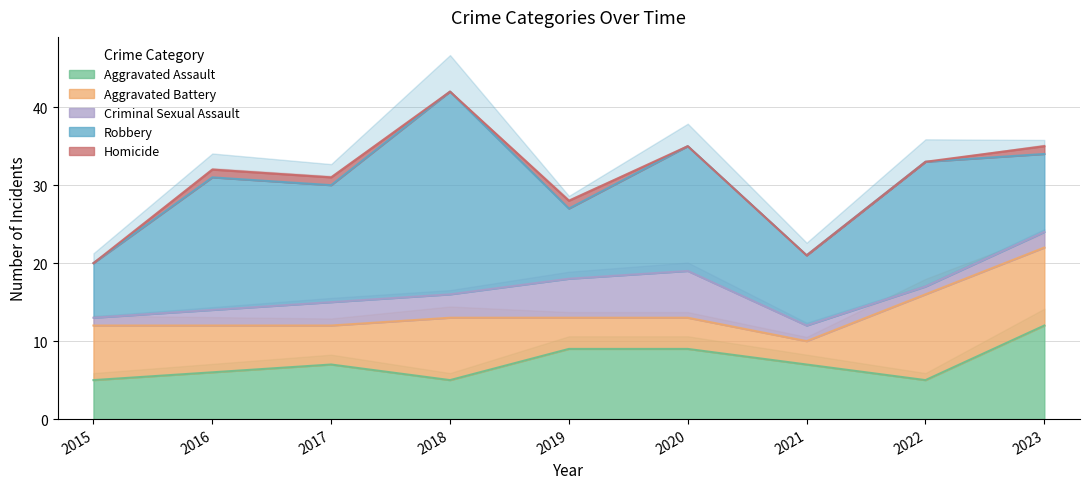

The Aggravated Battery series shows 3 at 2016. True or false?

False